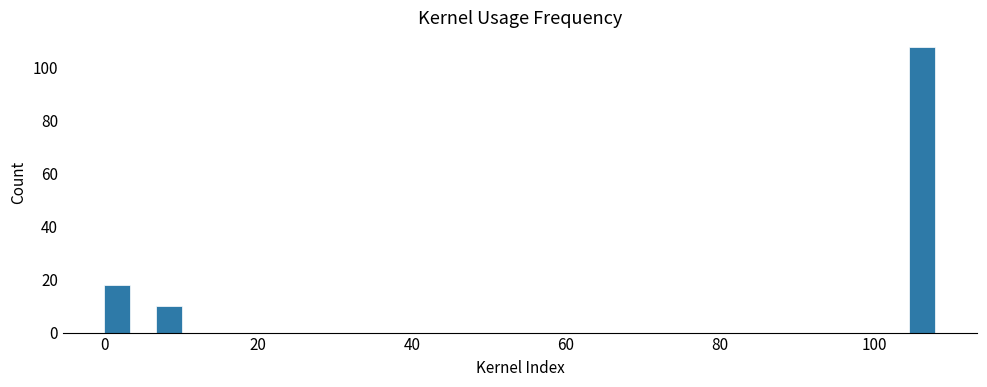

Read against the x-axis, roughly where is the centre of the tallest bar?

106